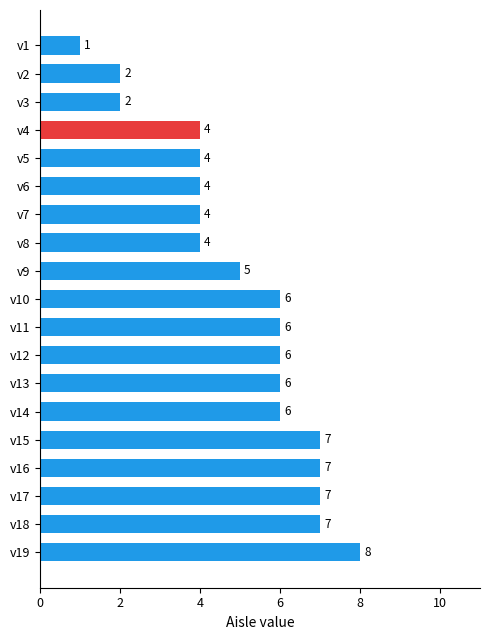

Reading bottom to top, list all the values displayed in this chart.

8	7	7	7	7	6	6	6	6	6	5	4	4	4	4	4	2	2	1